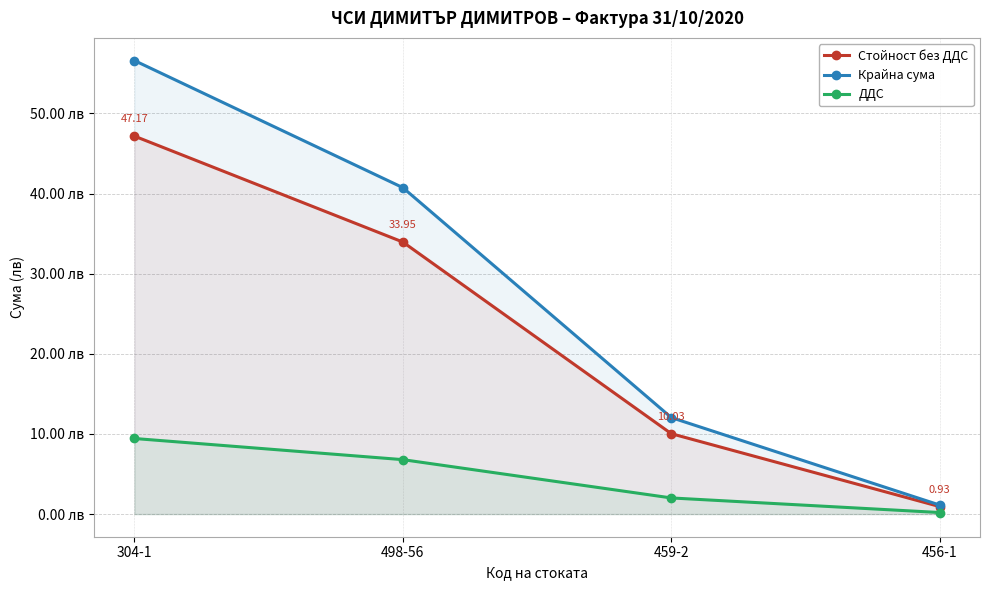

Reading left to right, transcribe all the data shown in this chart.

Стойност без ДДС: 304-1=47.2	498-56=34.0	459-2=10.0	456-1=0.9
Крайна сума: 304-1=56.6	498-56=40.7	459-2=12.0	456-1=1.1
ДДС: 304-1=9.4	498-56=6.8	459-2=2.0	456-1=0.2